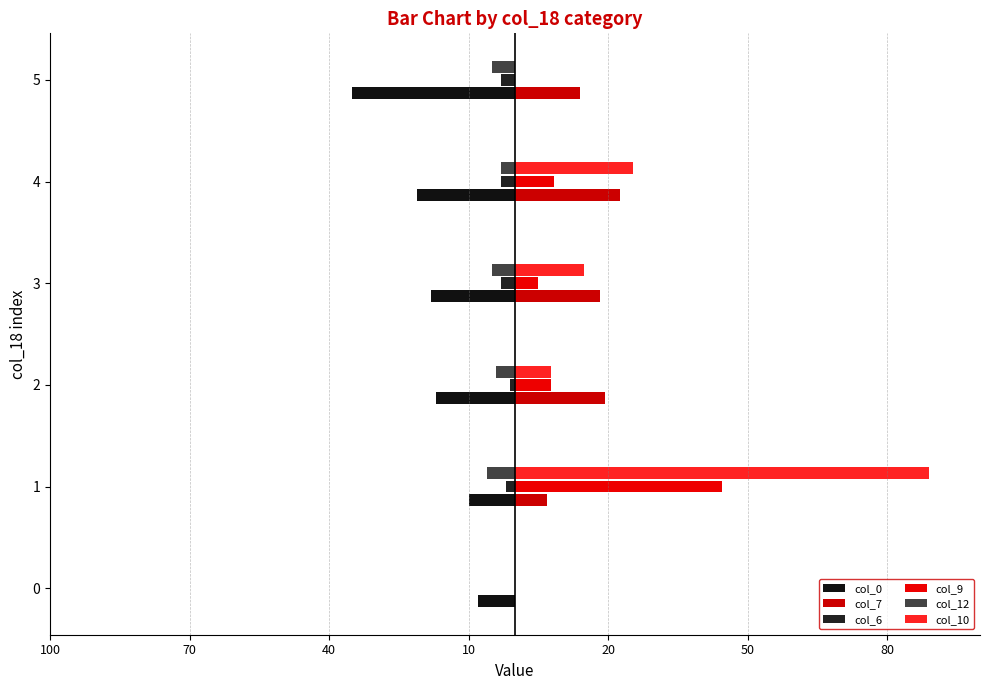

Which series has the largest range (max minus min)?

col_10